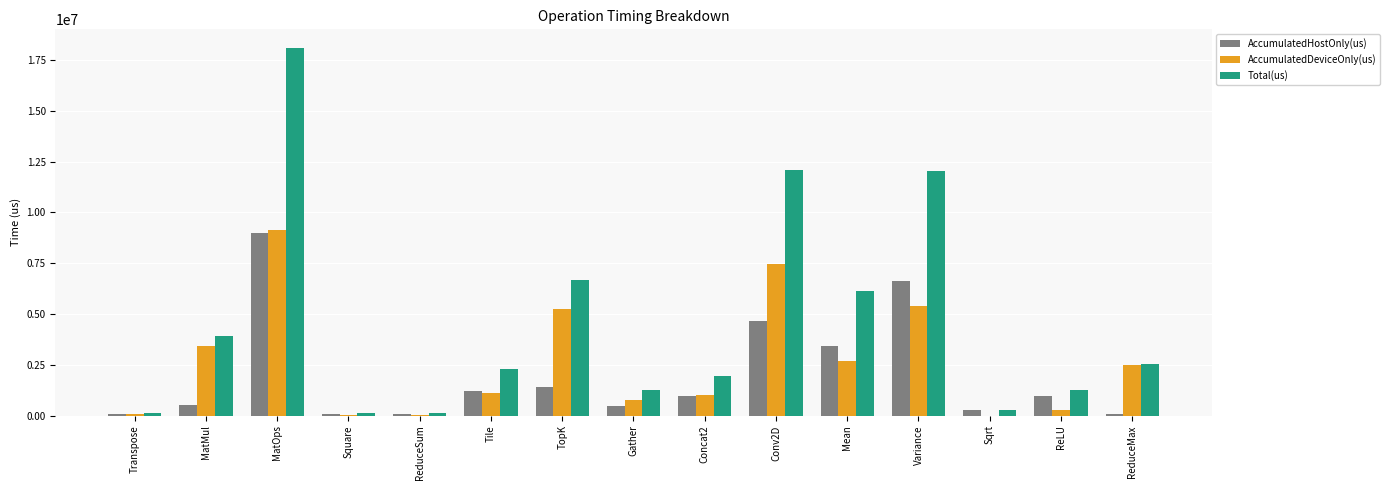

Which series has the largest total across all categories?

Total(us)